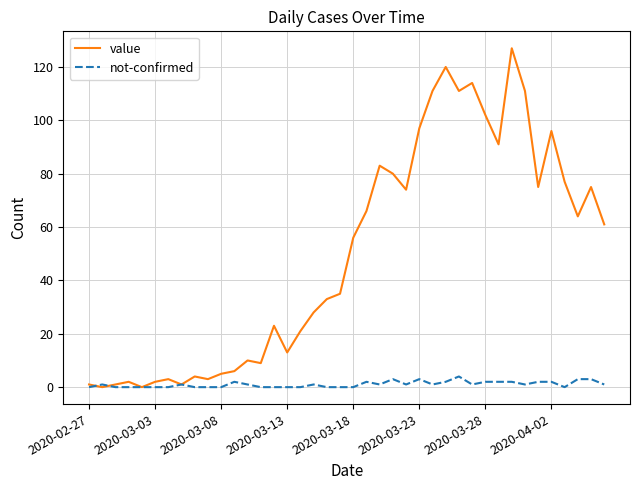

Which series has the largest total across all categories?

value